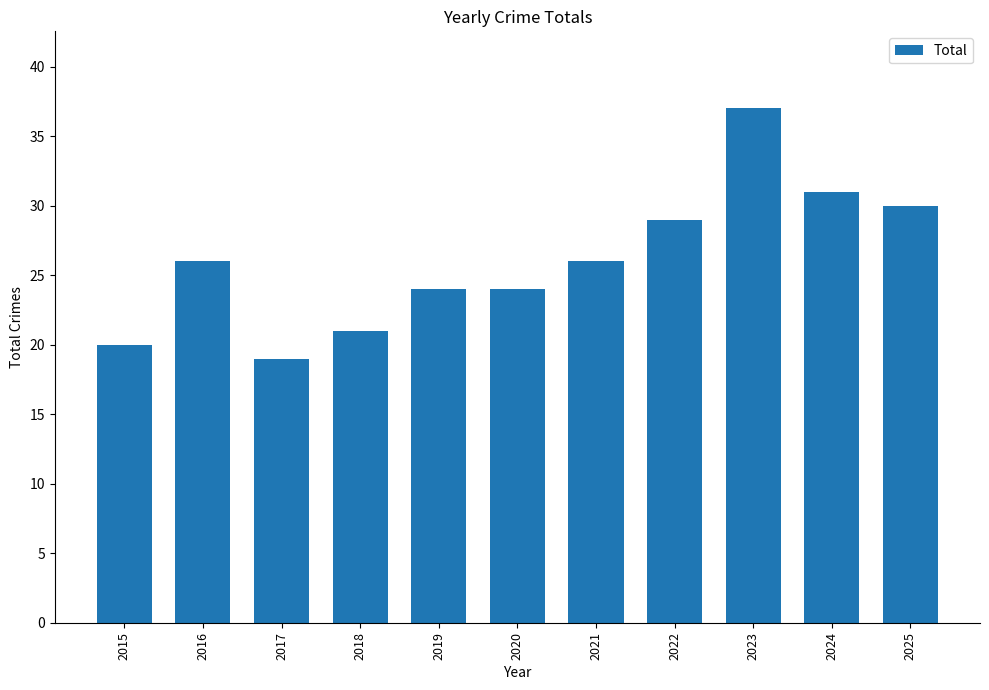

True or false: the data shows 9 at 2017.

False